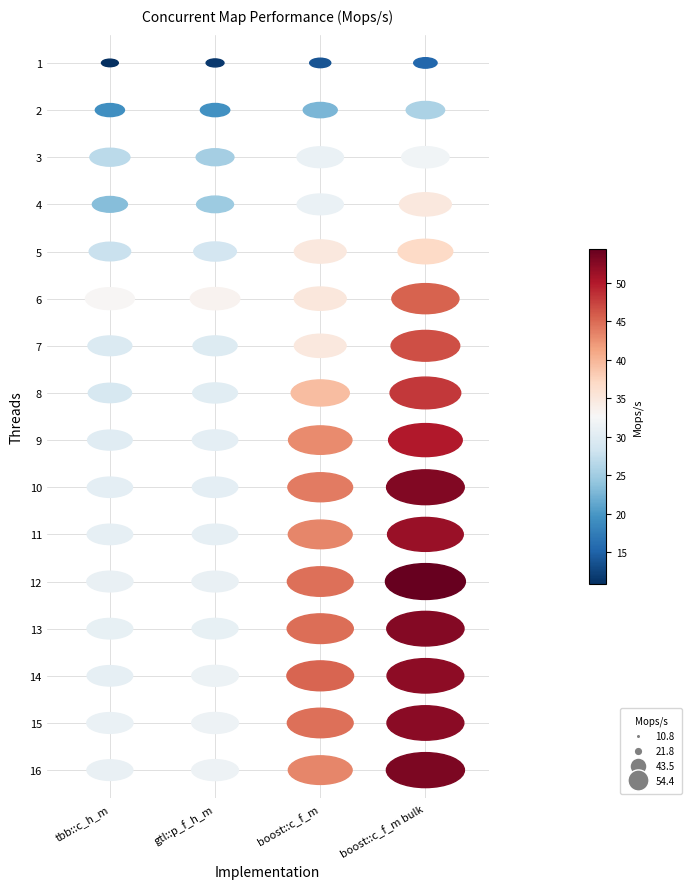

Where is boost::concurrent_flat_map bulk nearest to the value 34?

4